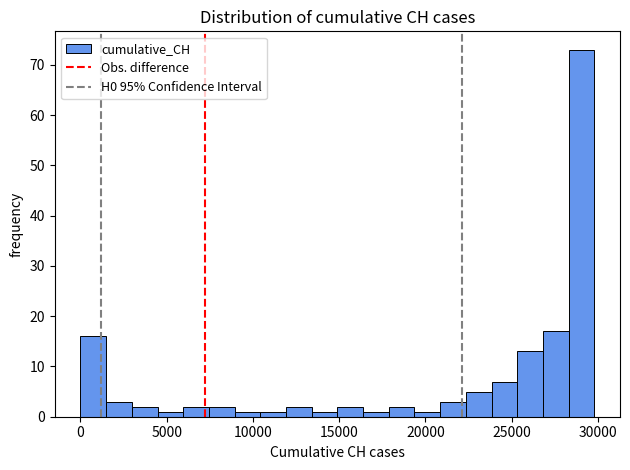

Read against the x-axis, roughly where is the centre of the tallest bar?

29000